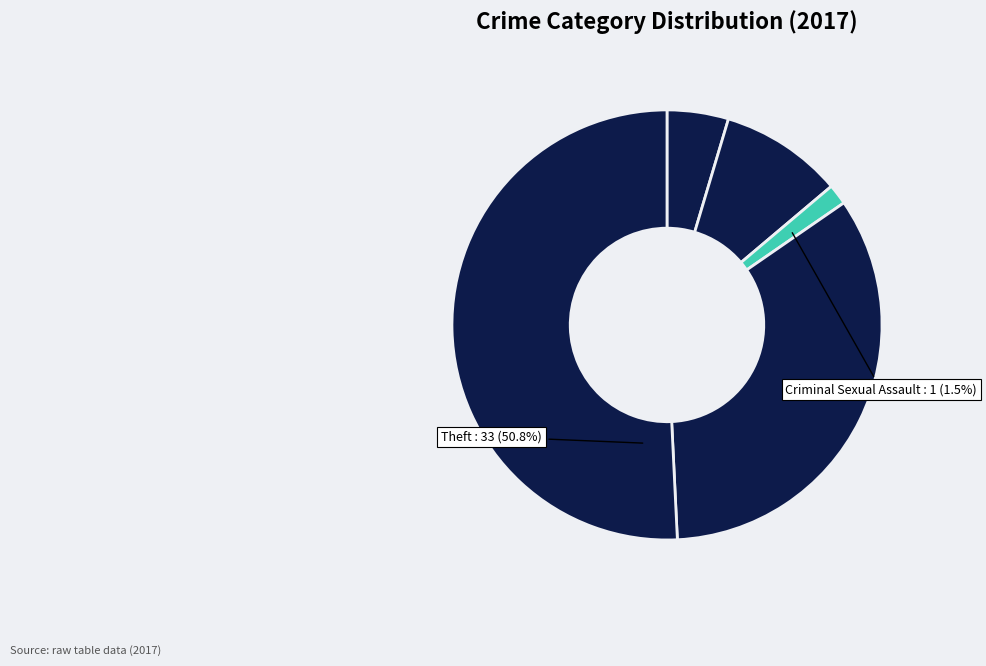

How many slices are in this pie chart?

5